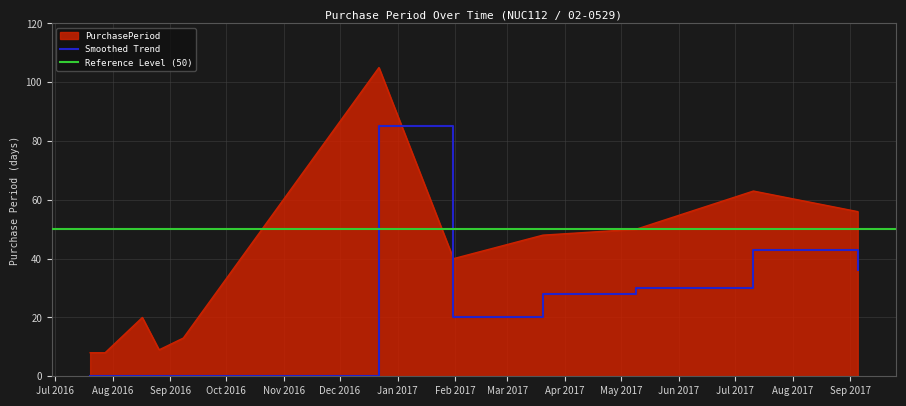

Between 2017-05-09 and 2016-09-08, which is larger?

2017-05-09